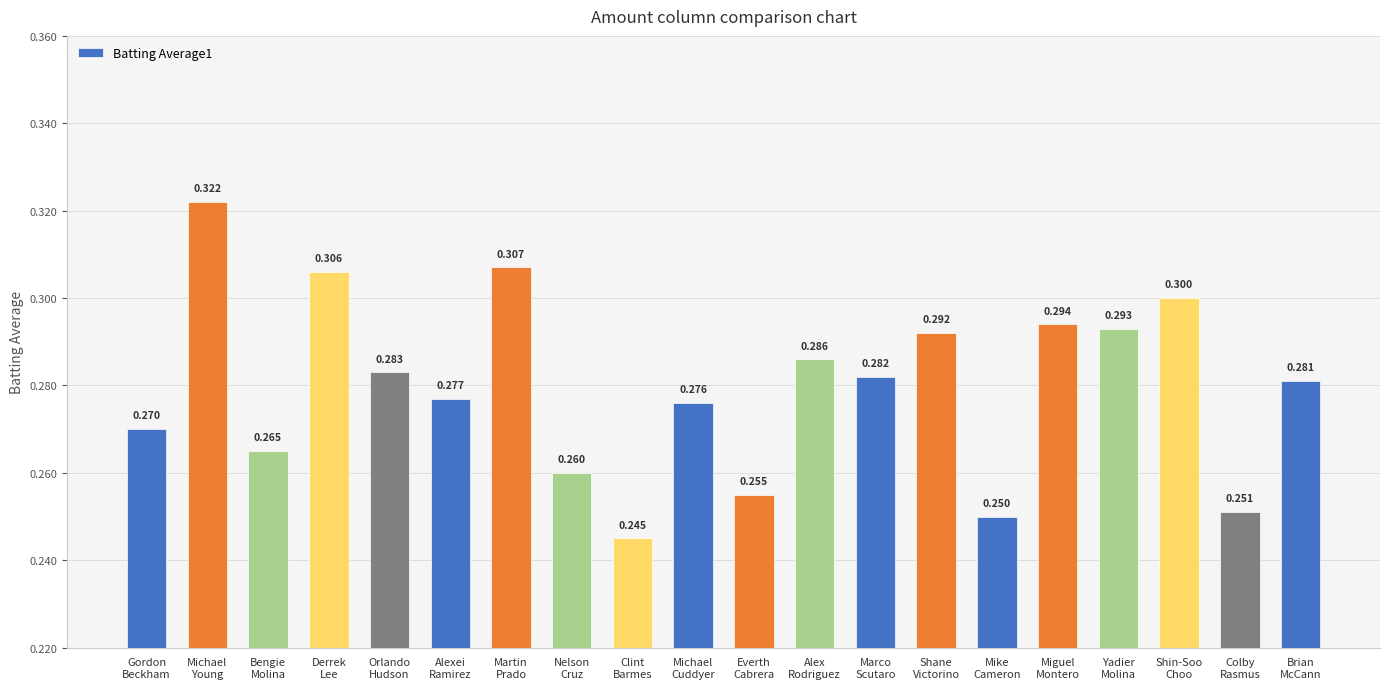

Does the chart contain stacked bars?

No